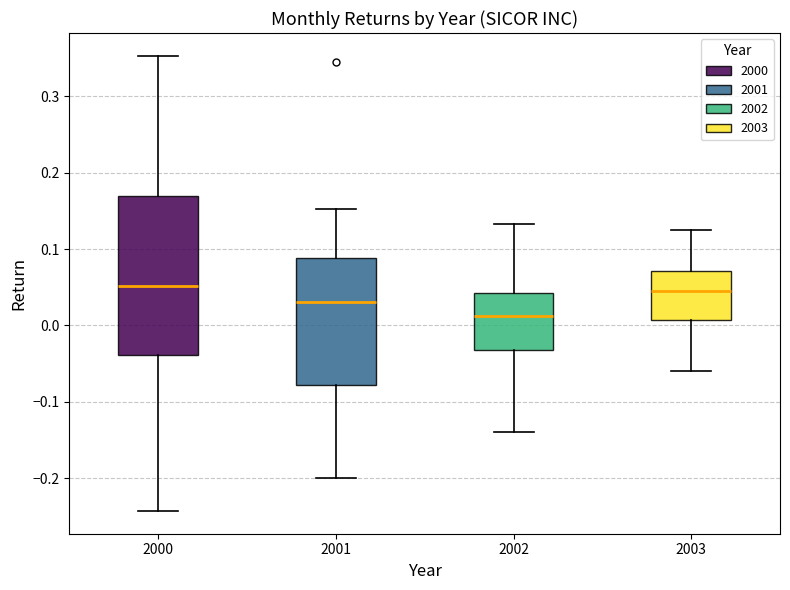

Reading left to right, read every box against the y-axis: the position of its median line, the range the box covers, and the ends of its whiskers. The values are not printed on the chart, so give them approximately, as read against the axis.

2000: median 0.05, box -0.04 to 0.17, whiskers -0.24 to 0.35
2001: median 0.03, box -0.08 to 0.09, whiskers -0.20 to 0.15
2002: median 0.01, box -0.03 to 0.04, whiskers -0.14 to 0.13
2003: median 0.05, box 0.01 to 0.07, whiskers -0.06 to 0.13